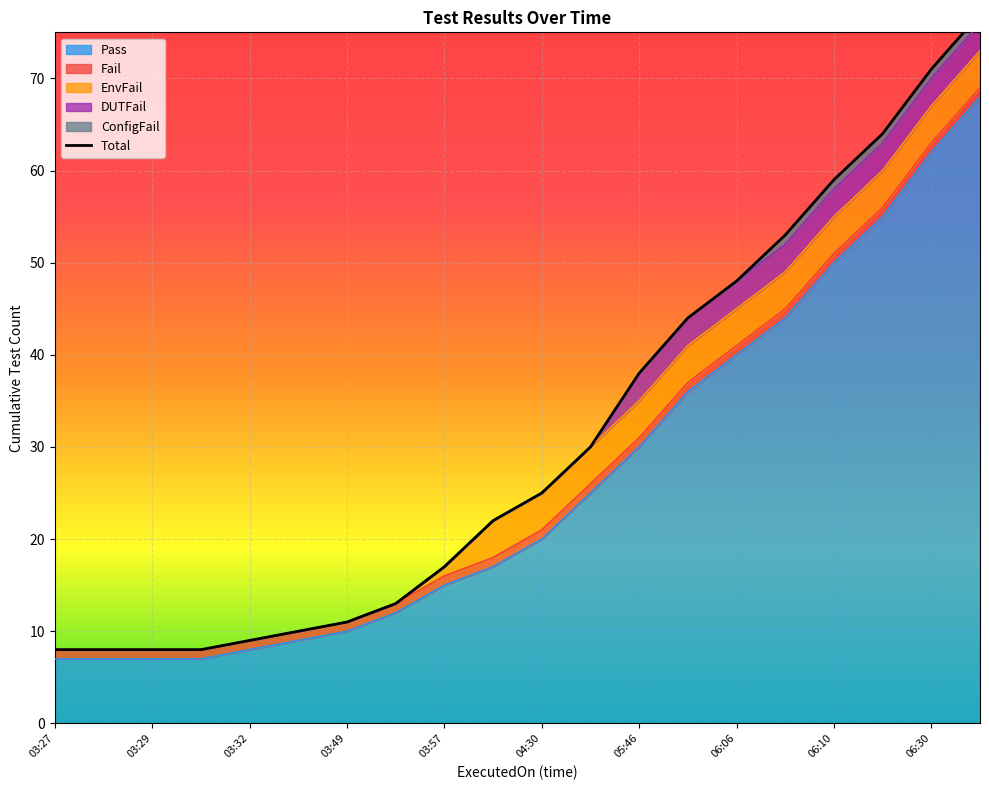

What value does the Fail series have at 06:06?

1